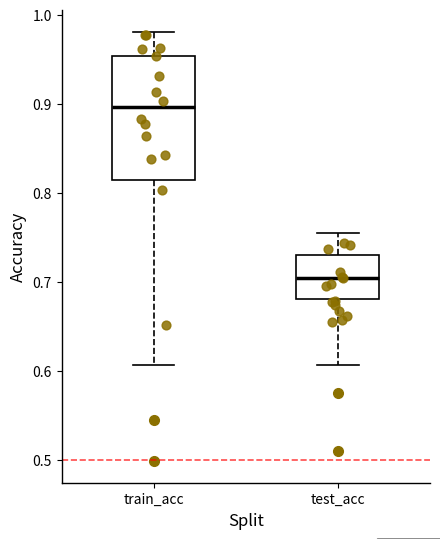

Reading left to right, read every box against the y-axis: the position of its median line, the range the box covers, and the ends of its whiskers. The values are not printed on the chart, so give them approximately, as read against the axis.

train_acc: median 0.90, box 0.81 to 0.95, whiskers 0.61 to 0.98
test_acc: median 0.71, box 0.68 to 0.73, whiskers 0.61 to 0.76